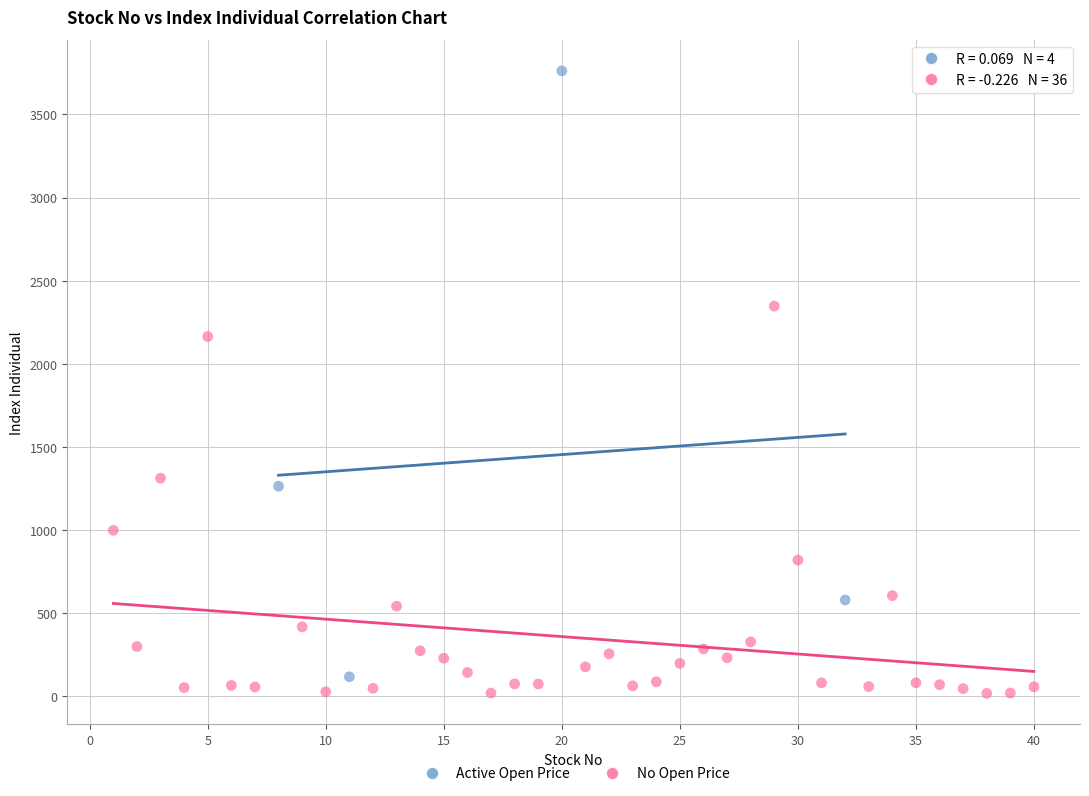

Which series has the widest spread of Y values?

Active Open Price